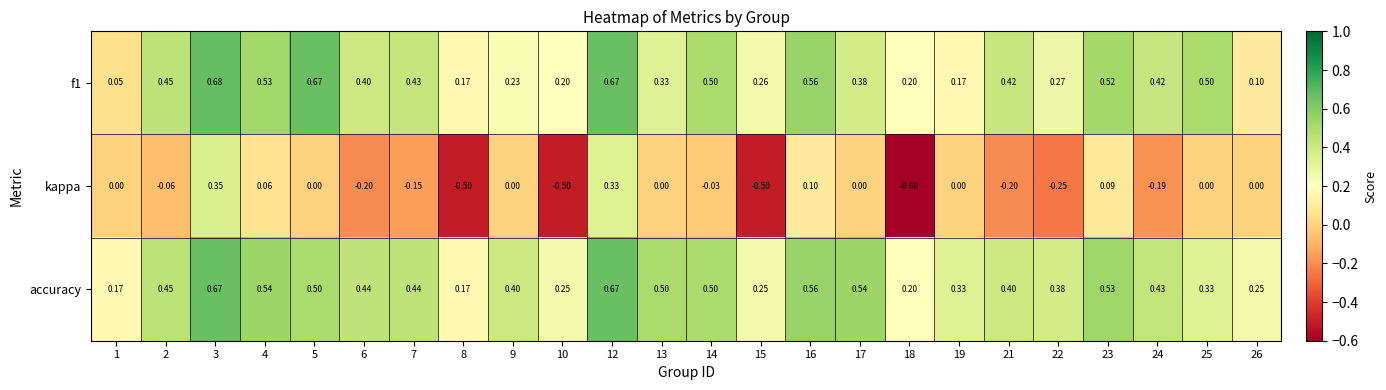

At which category is the sum across all series the highest?

3